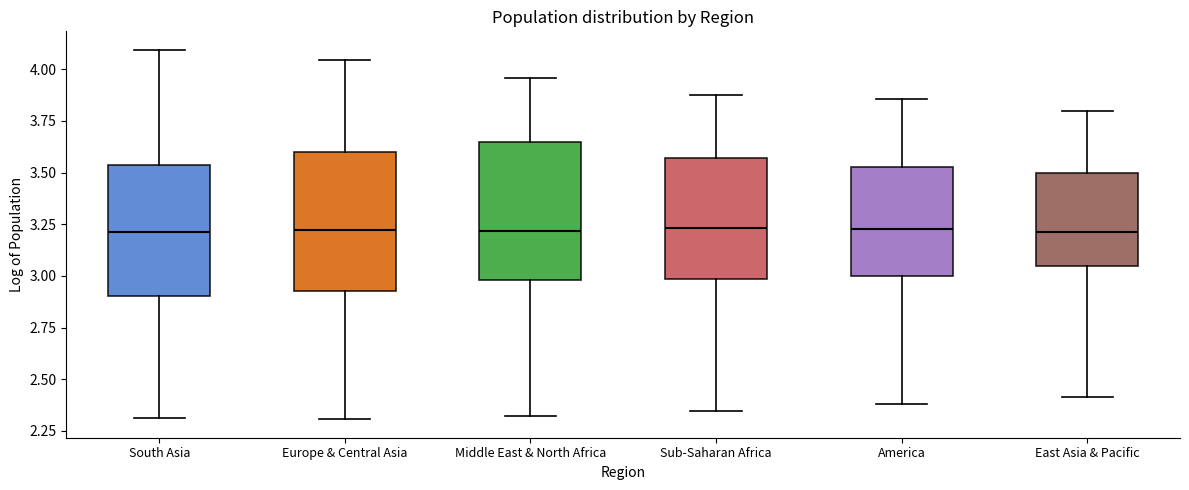

Reading left to right, read every box against the y-axis: the position of its median line, the range the box covers, and the ends of its whiskers. The values are not printed on the chart, so give them approximately, as read against the axis.

South Asia: median 3.20, box 2.90 to 3.55, whiskers 2.30 to 4.10
Europe & Central Asia: median 3.20, box 2.95 to 3.60, whiskers 2.30 to 4.05
Middle East & North Africa: median 3.20, box 3.00 to 3.65, whiskers 2.30 to 3.95
Sub-Saharan Africa: median 3.25, box 3.00 to 3.55, whiskers 2.35 to 3.90
America: median 3.20, box 3.00 to 3.55, whiskers 2.40 to 3.85
East Asia & Pacific: median 3.20, box 3.05 to 3.50, whiskers 2.40 to 3.80